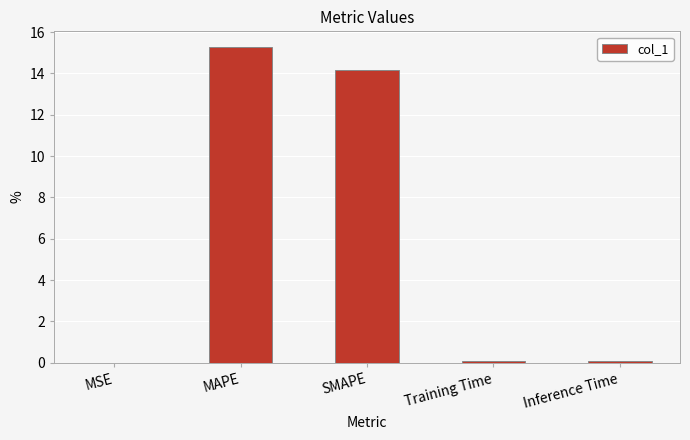

Are the bars horizontal?

No